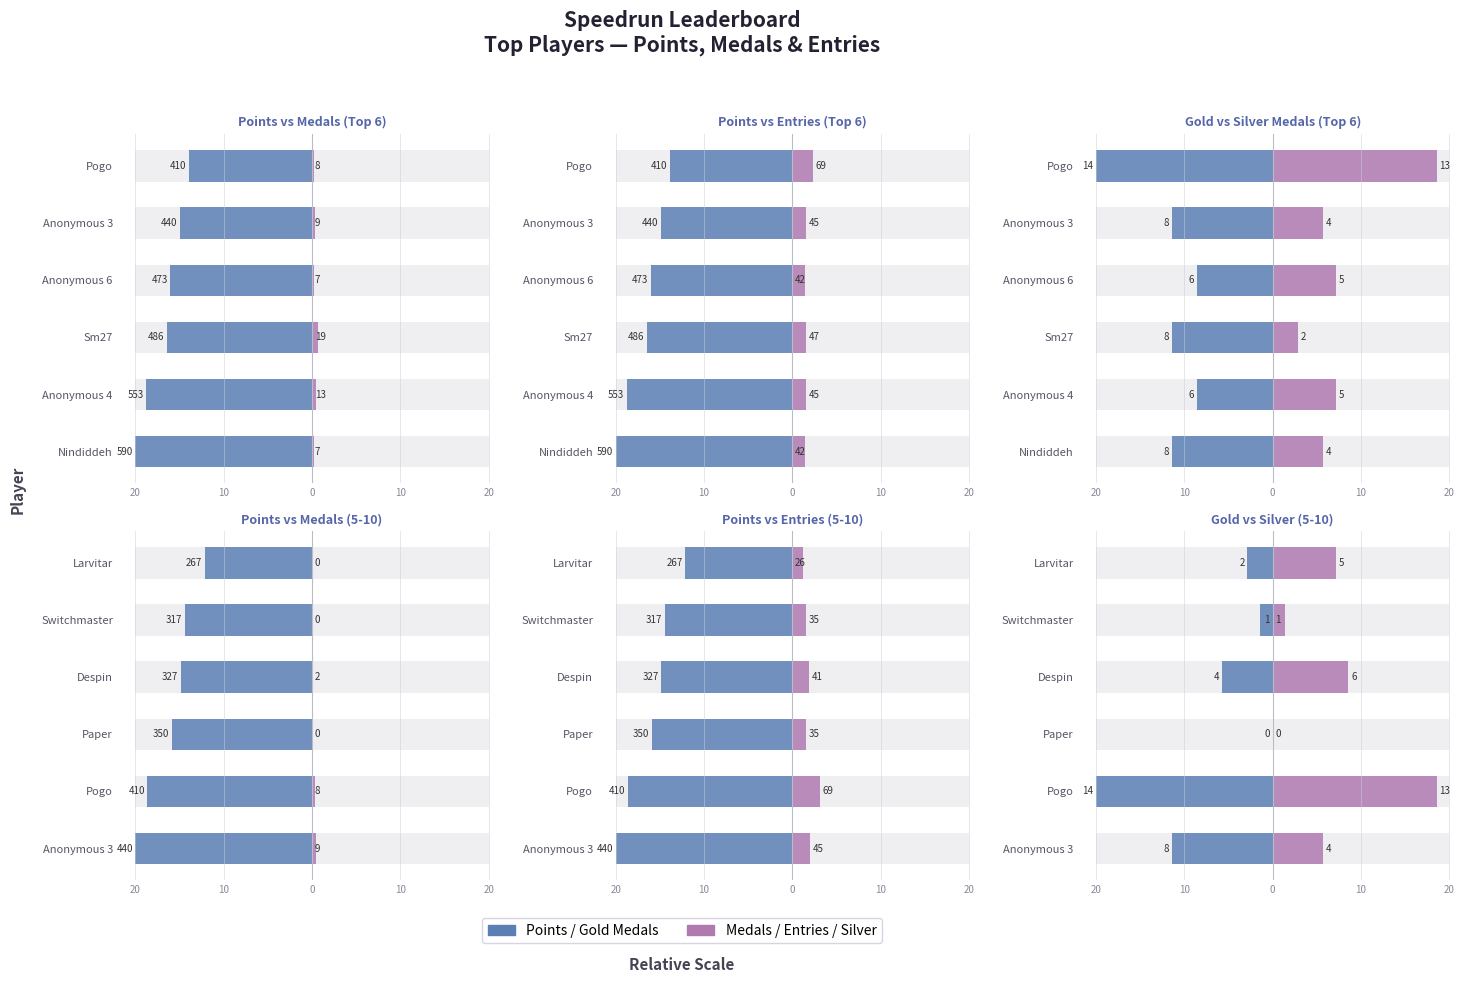

Between 20 and 5, which series saw the biggest shift?

Gold Medals